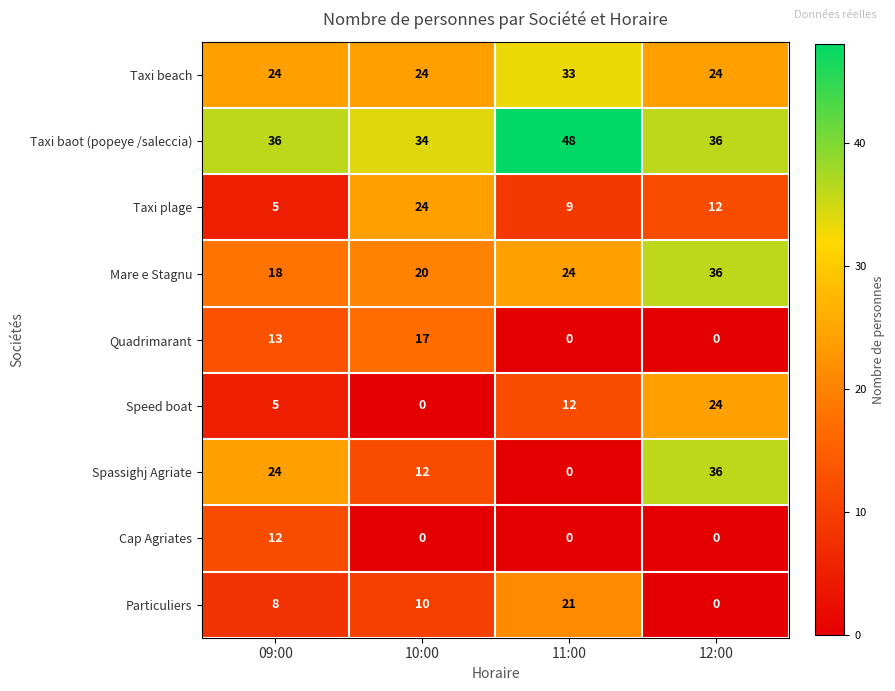

At which label does Taxi plage reach its peak?

10:00